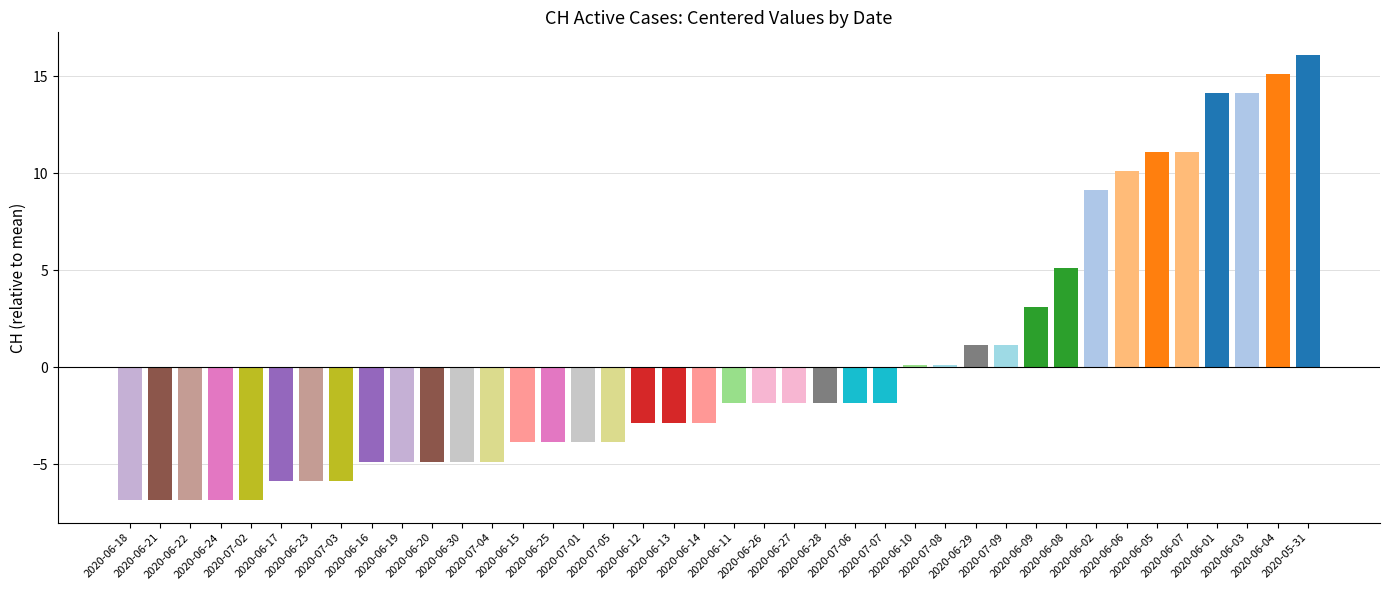

What is the approximate value at 2020-07-03?

-5.9